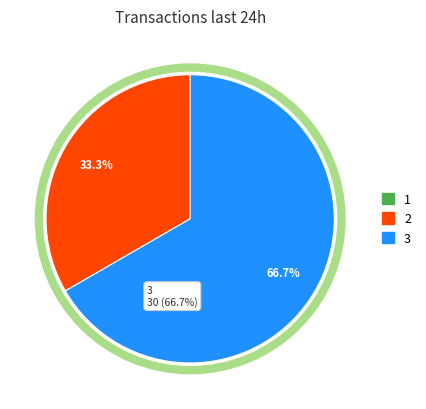

To the nearest percent, what is the average slice percentage?

33%